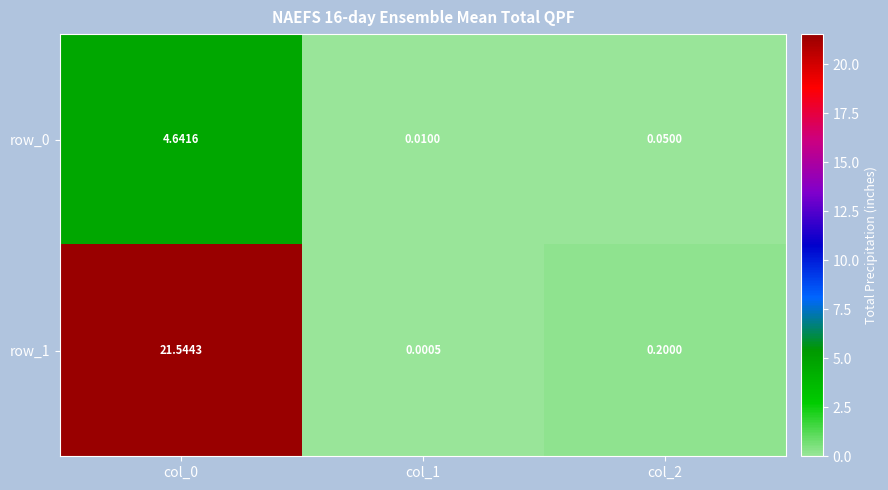

Is the value of row_1 at col_1 greater than the value of row_0 at col_2?

No